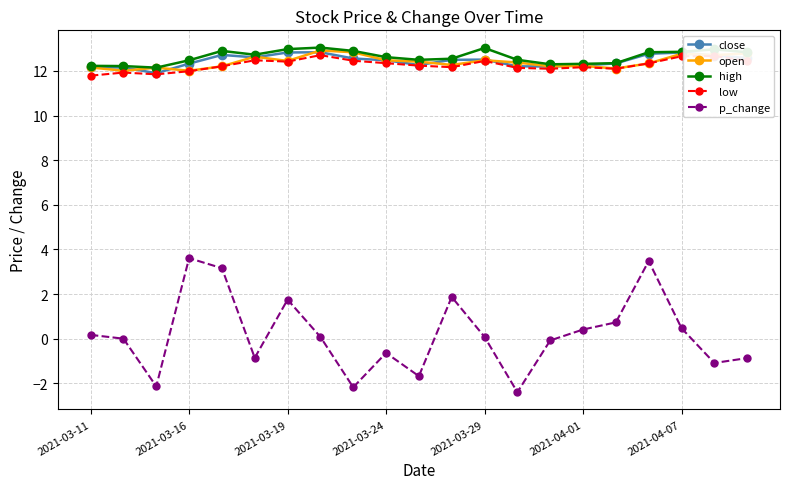

Is this an area chart (filled region under the line)?

No